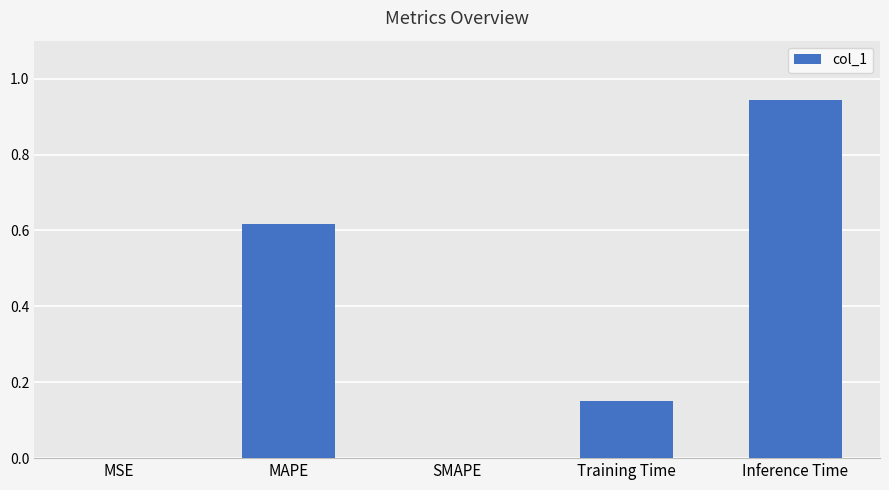

Which label corresponds to the largest value in the chart?

Inference Time